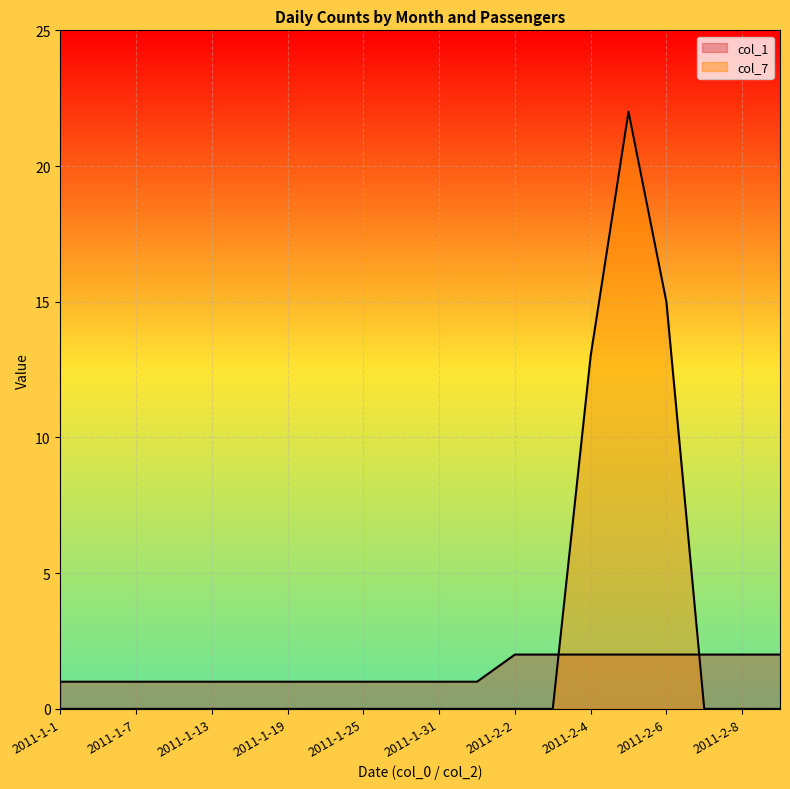

Between 2011-1-22 and 2011-2-4, which series saw the biggest shift?

col_7